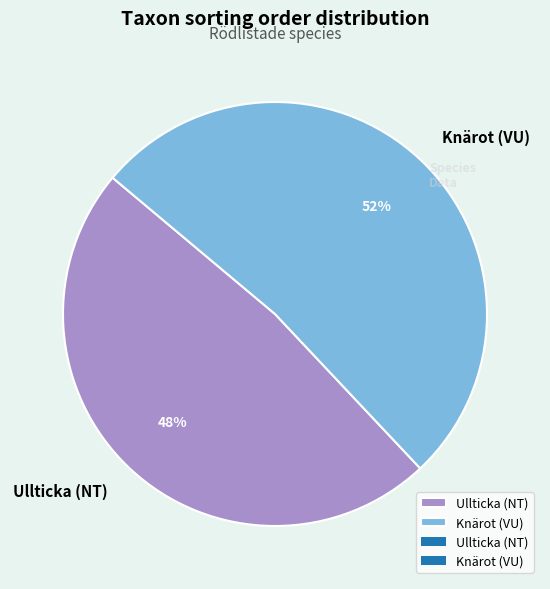

How many slices are in this pie chart?

2